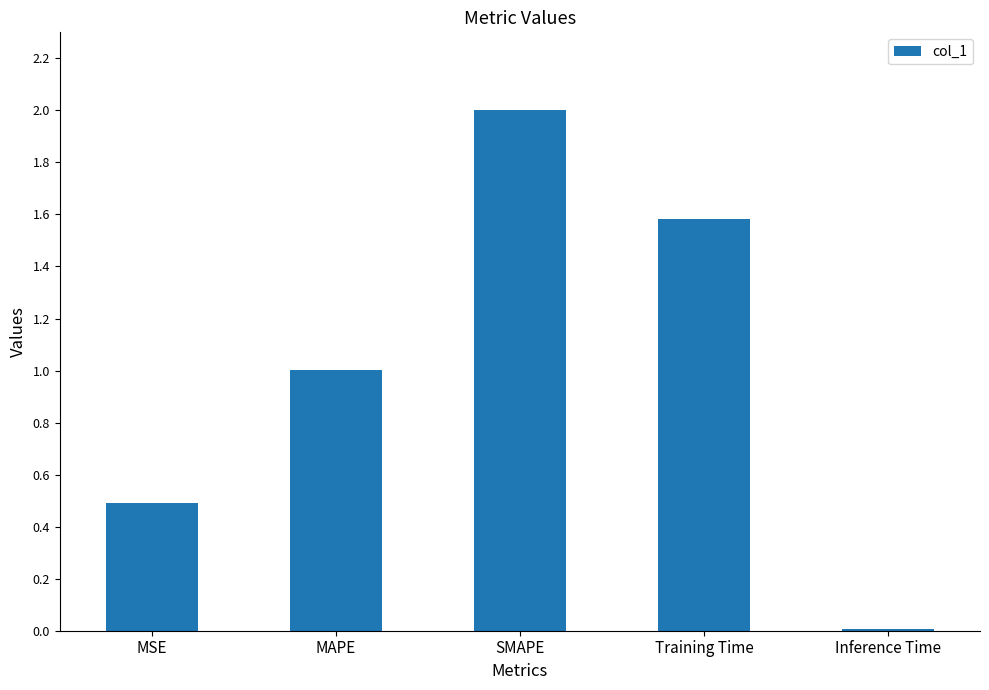

What is the difference between the values at Inference Time and MSE?

0.5